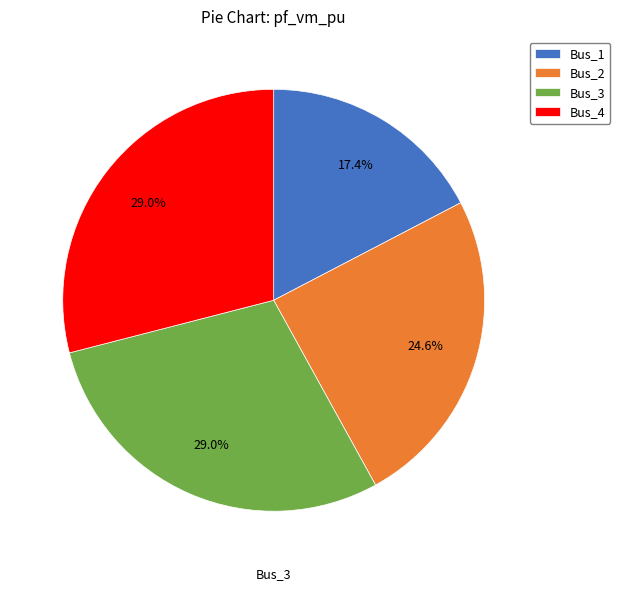

To the nearest percent, what portion does Bus_1 represent?

17%